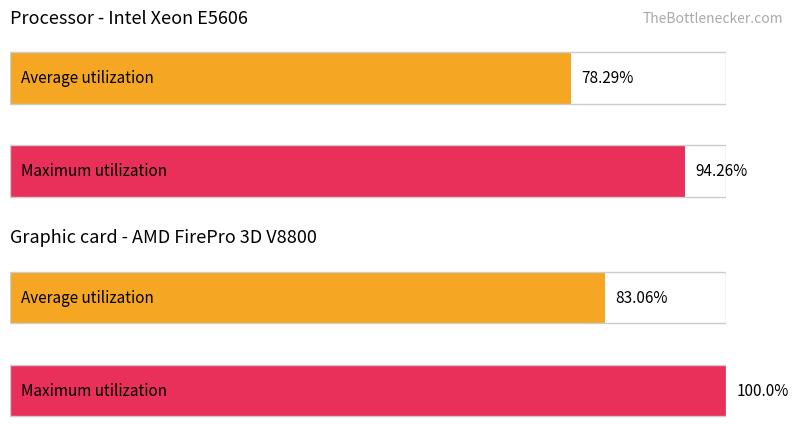

How many bars are there in each group?

2